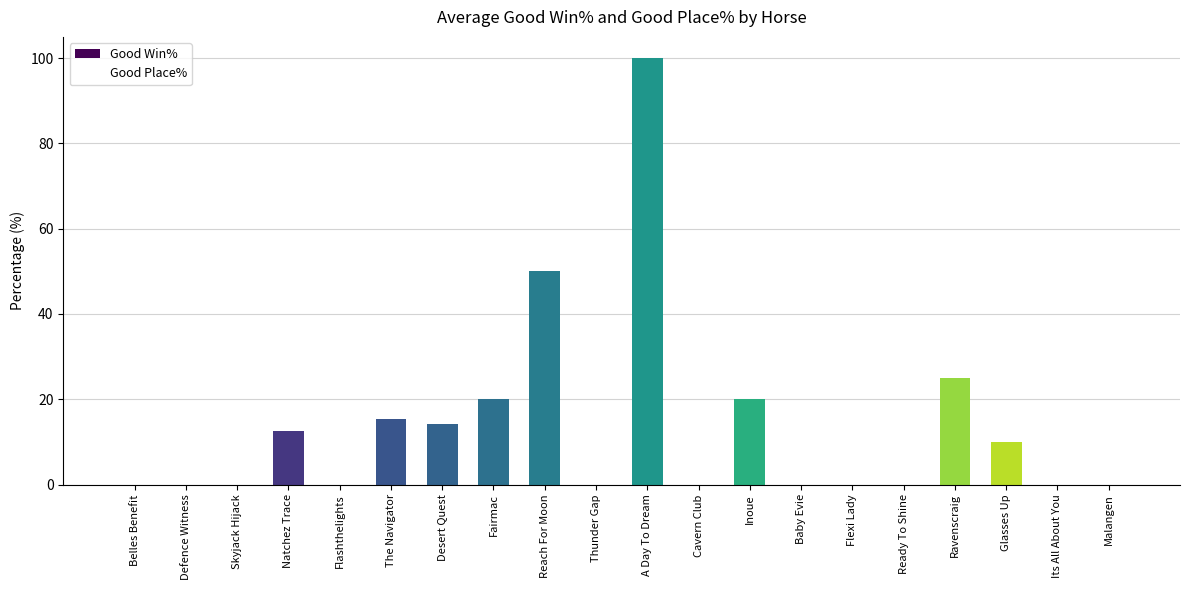

How many data points does each series have?

20